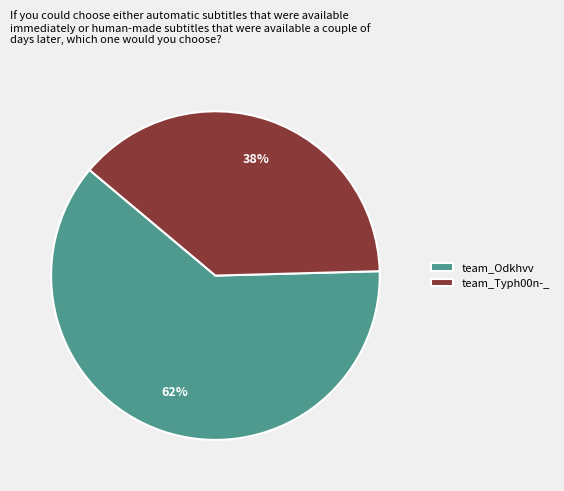

Is it true that team_Odkhvv is 62% of the pie?

True